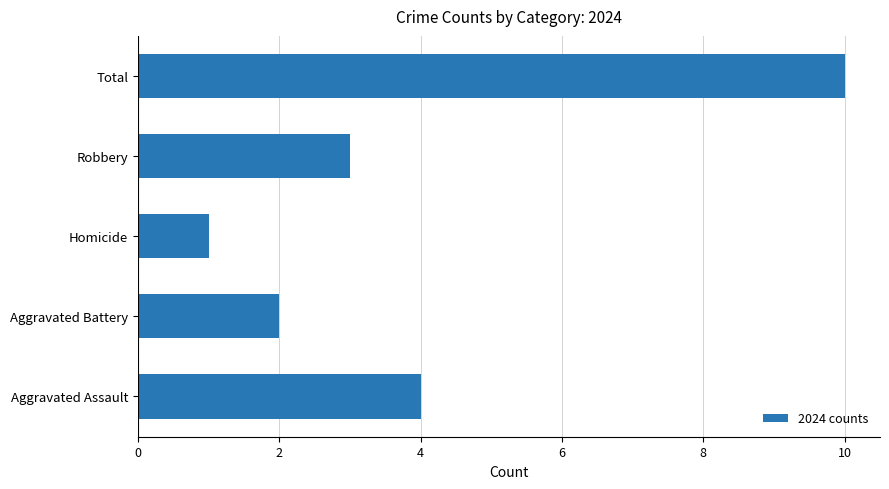

Which label corresponds to the smallest value in the chart?

Homicide